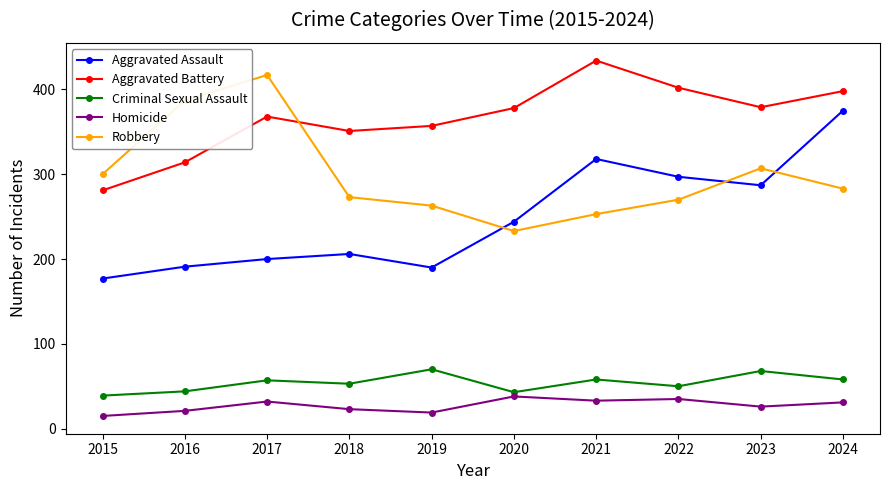

What is the total value across all series at 2023?

1067